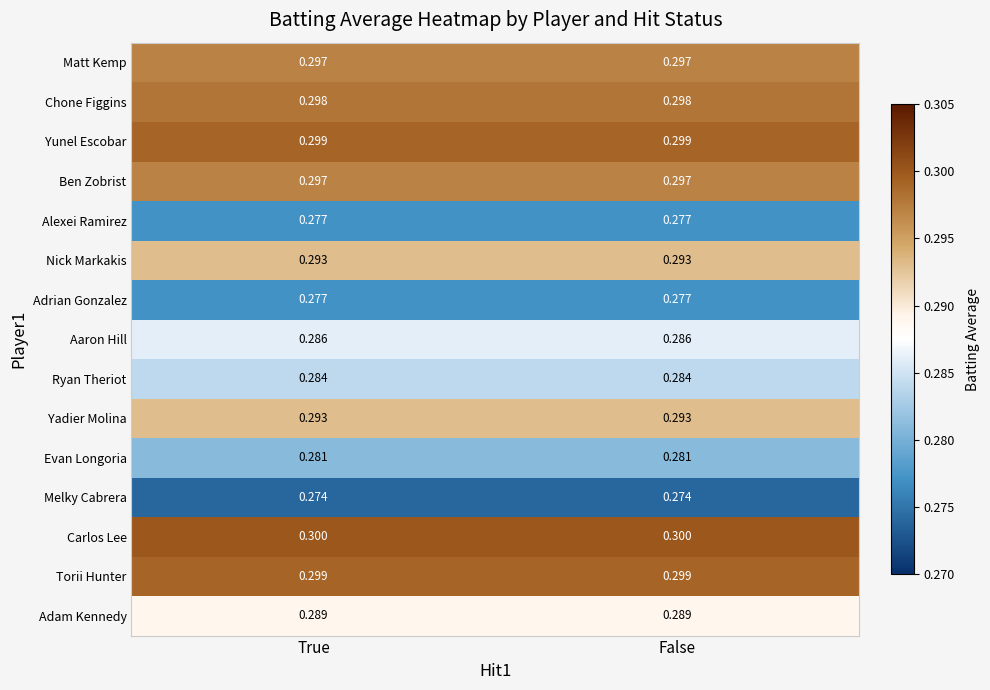

Rank the series at False from lowest to highest value.

Melky Cabrera, Alexei Ramirez, Adrian Gonzalez, Evan Longoria, Ryan Theriot, Aaron Hill, Adam Kennedy, Nick Markakis, Yadier Molina, Matt Kemp, Ben Zobrist, Chone Figgins, Yunel Escobar, Torii Hunter, Carlos Lee